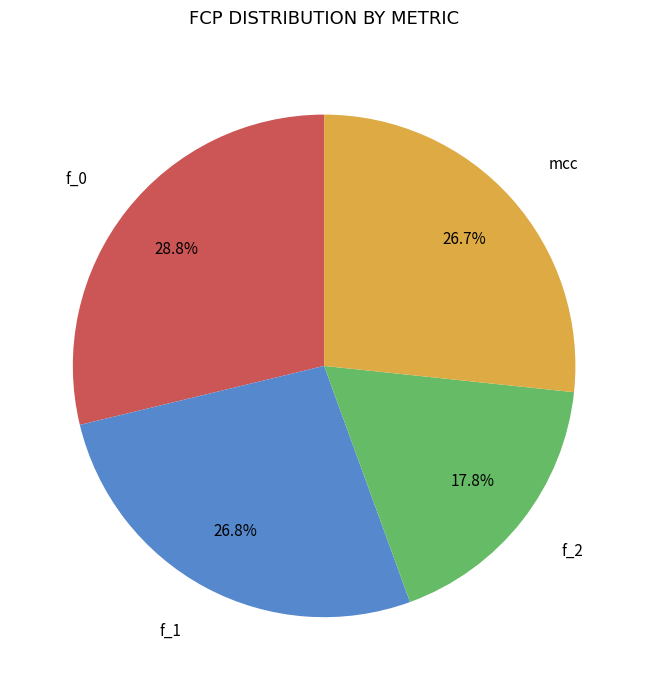

How many segments does this pie chart have?

4